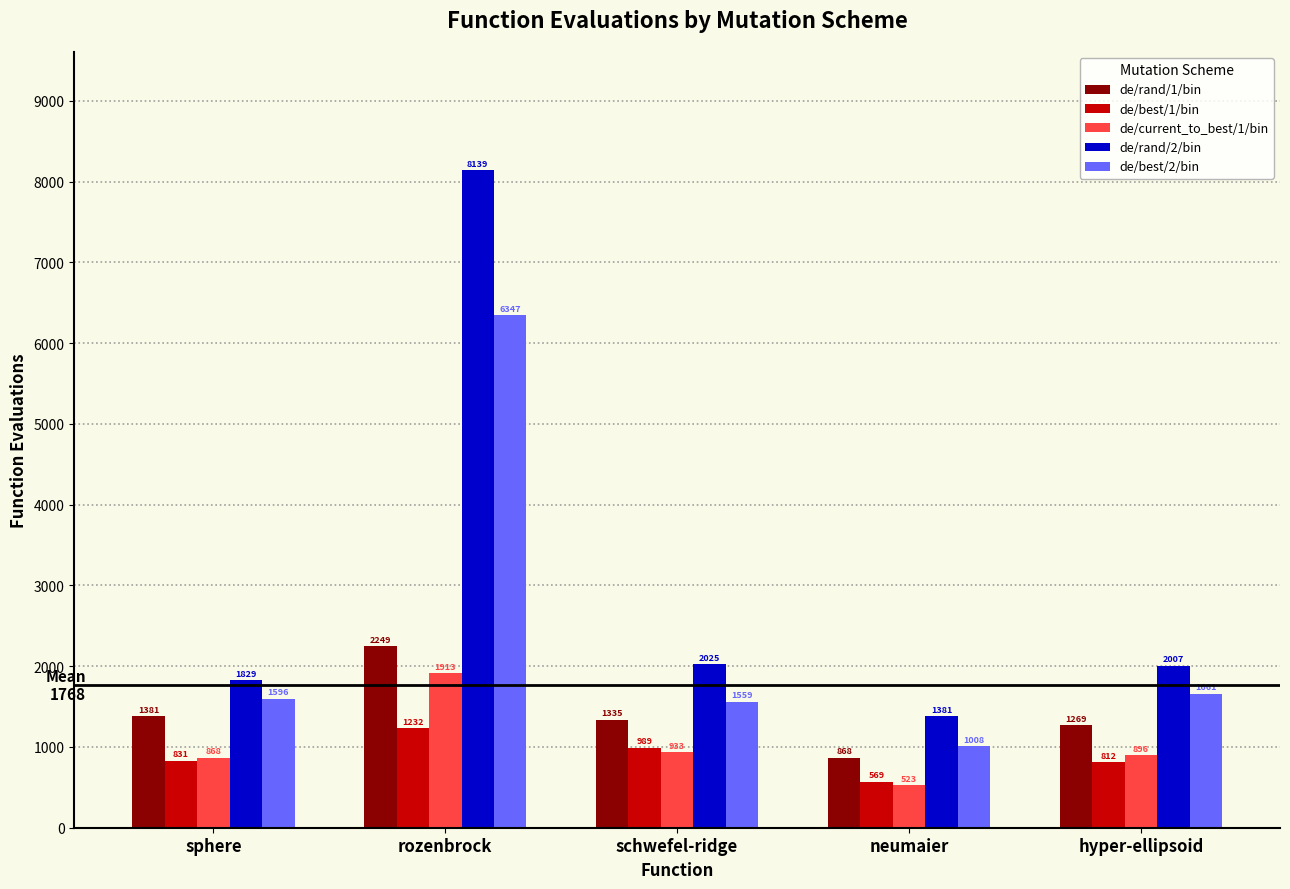

Which series has the largest range (max minus min)?

de/rand/2/bin